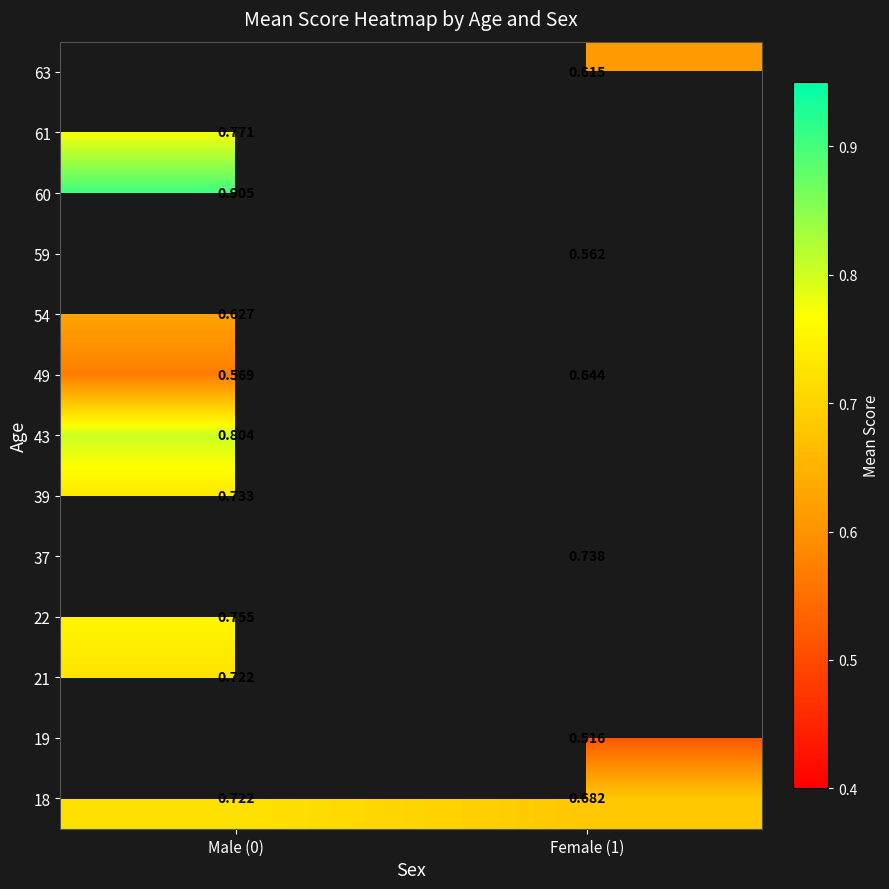

Is the value of 43 at Male (0) greater than the value of 49 at Male (0)?

Yes